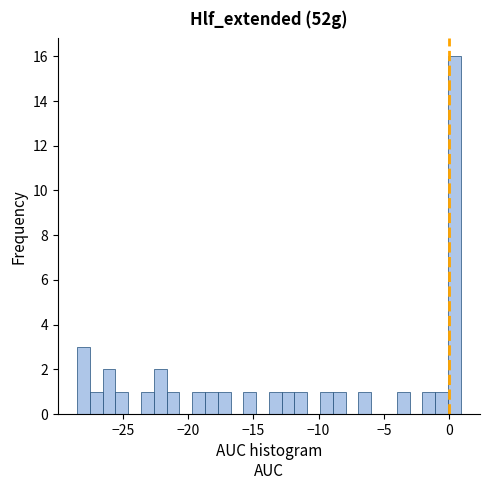

Around what value on the x-axis is the tallest bar? Give the approximate position of its centre, as read against the axis.

0.5